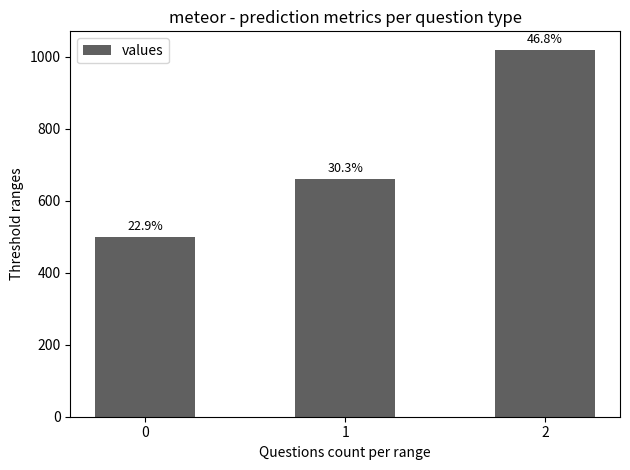

Does the chart contain any negative values?

No